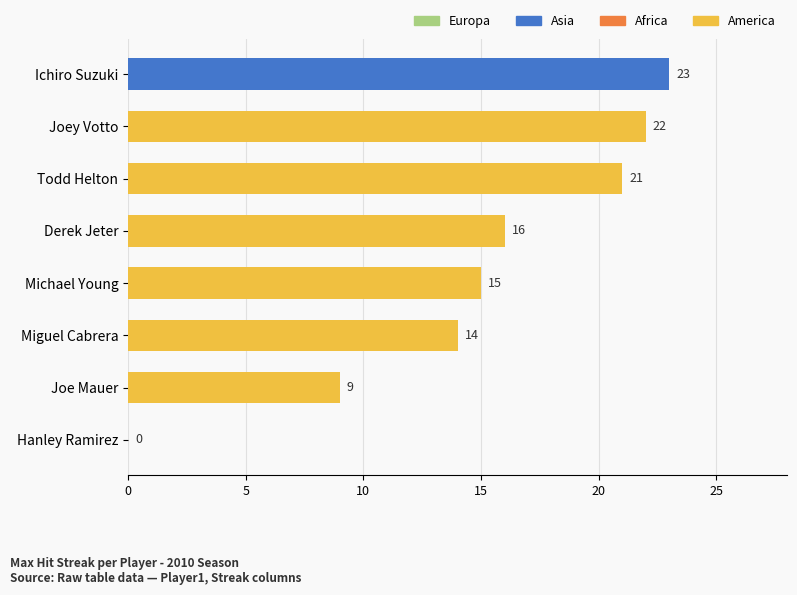

What is the ratio of the value at Ichiro Suzuki to the value at Derek Jeter?

1.4